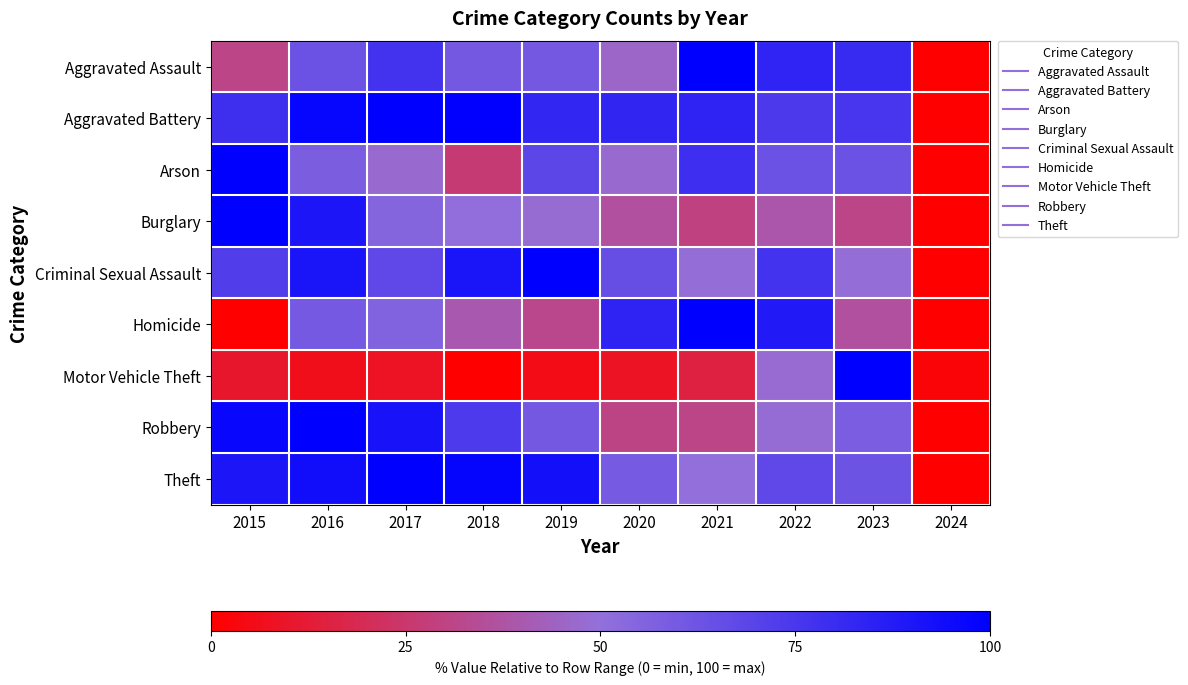

How many categories are shown in the chart?

10